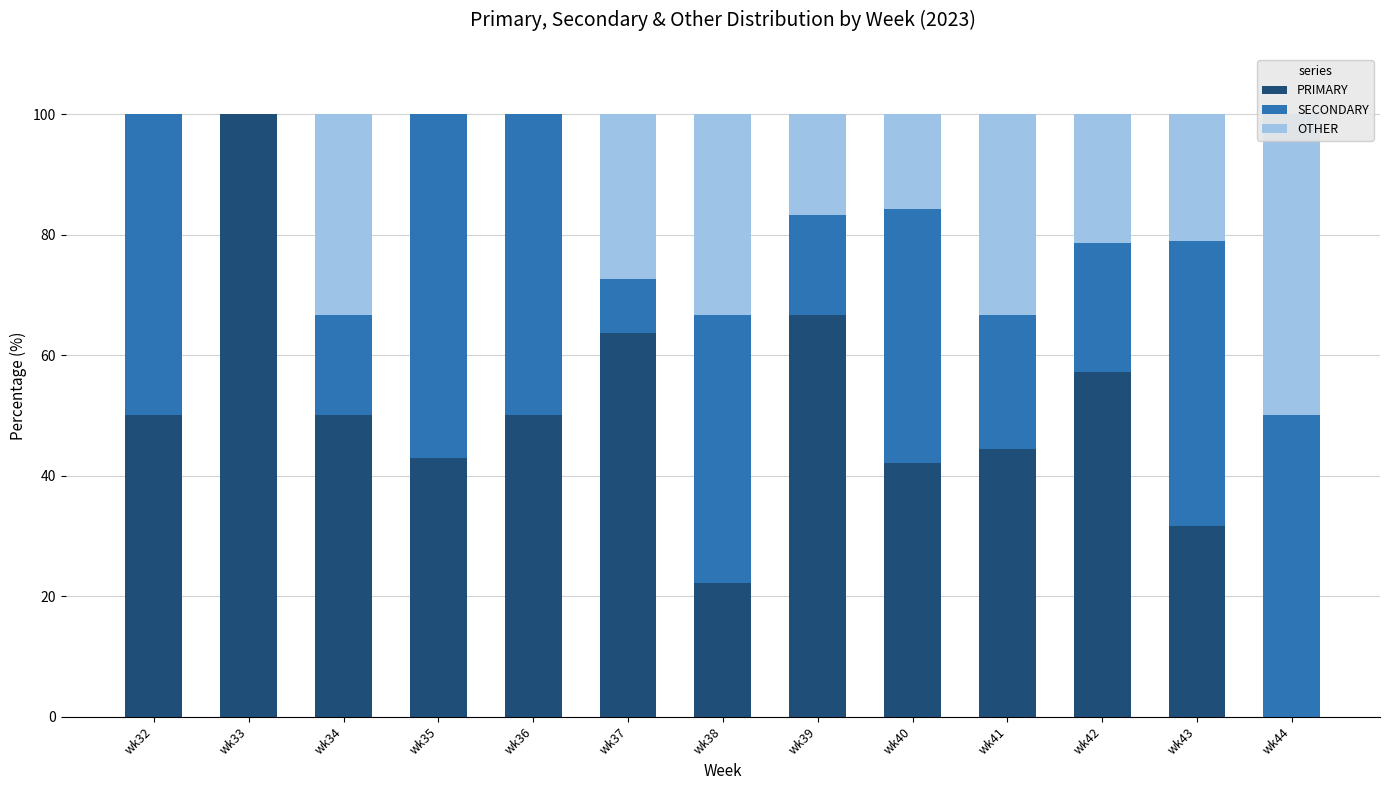

At which category is the sum across all series the highest?

wk34